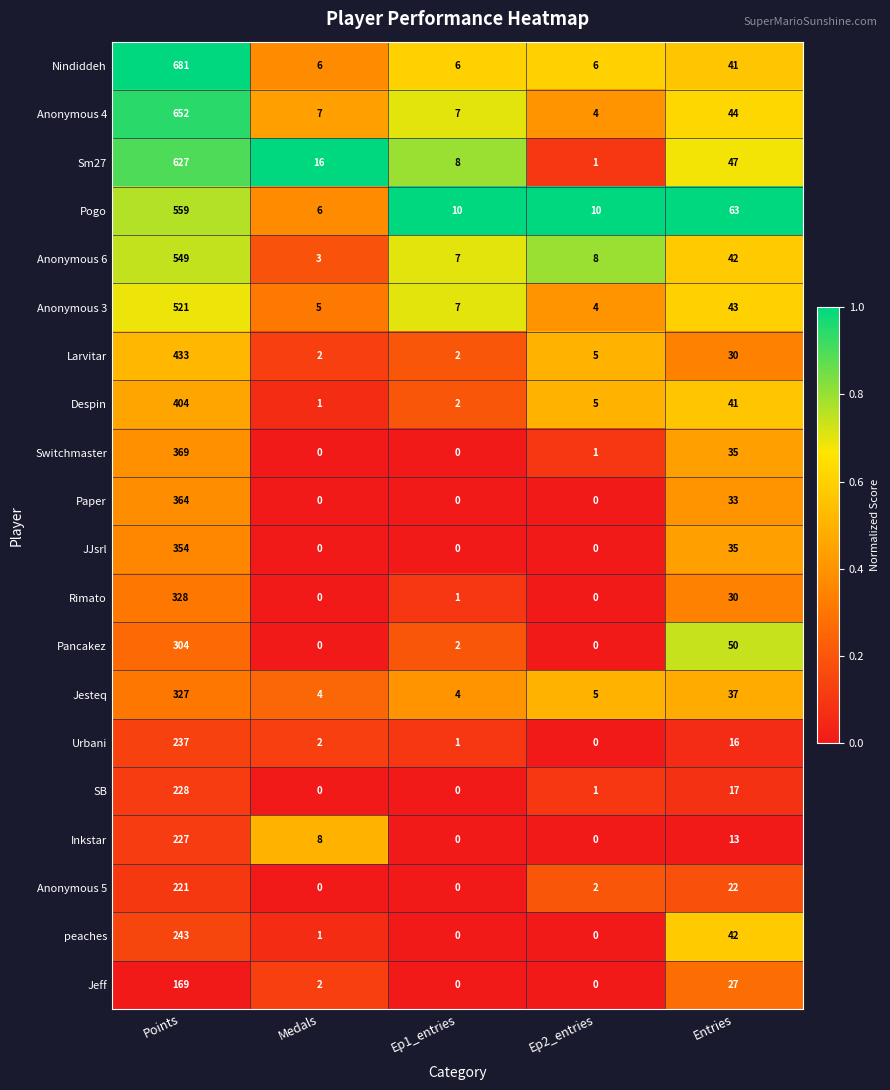

The value of Urbani at Entries is 8. True or false?

False